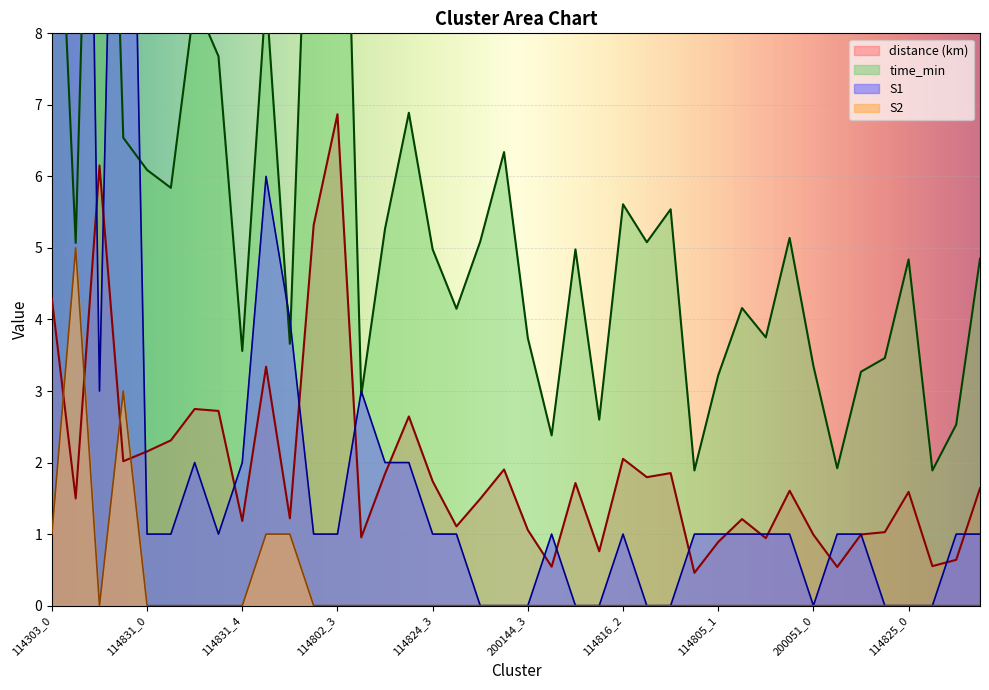

How many lines are shown in the chart?

4